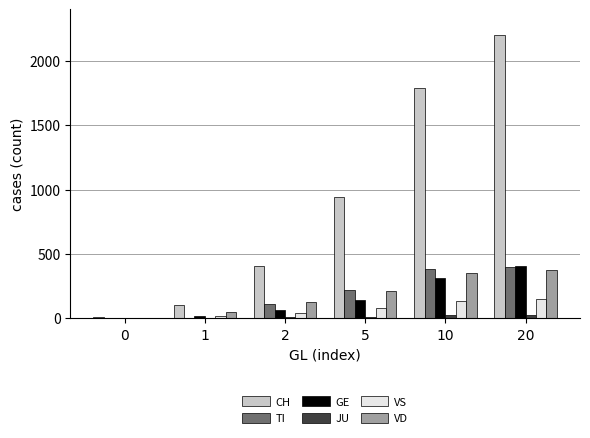

How many series are shown in this chart?

6